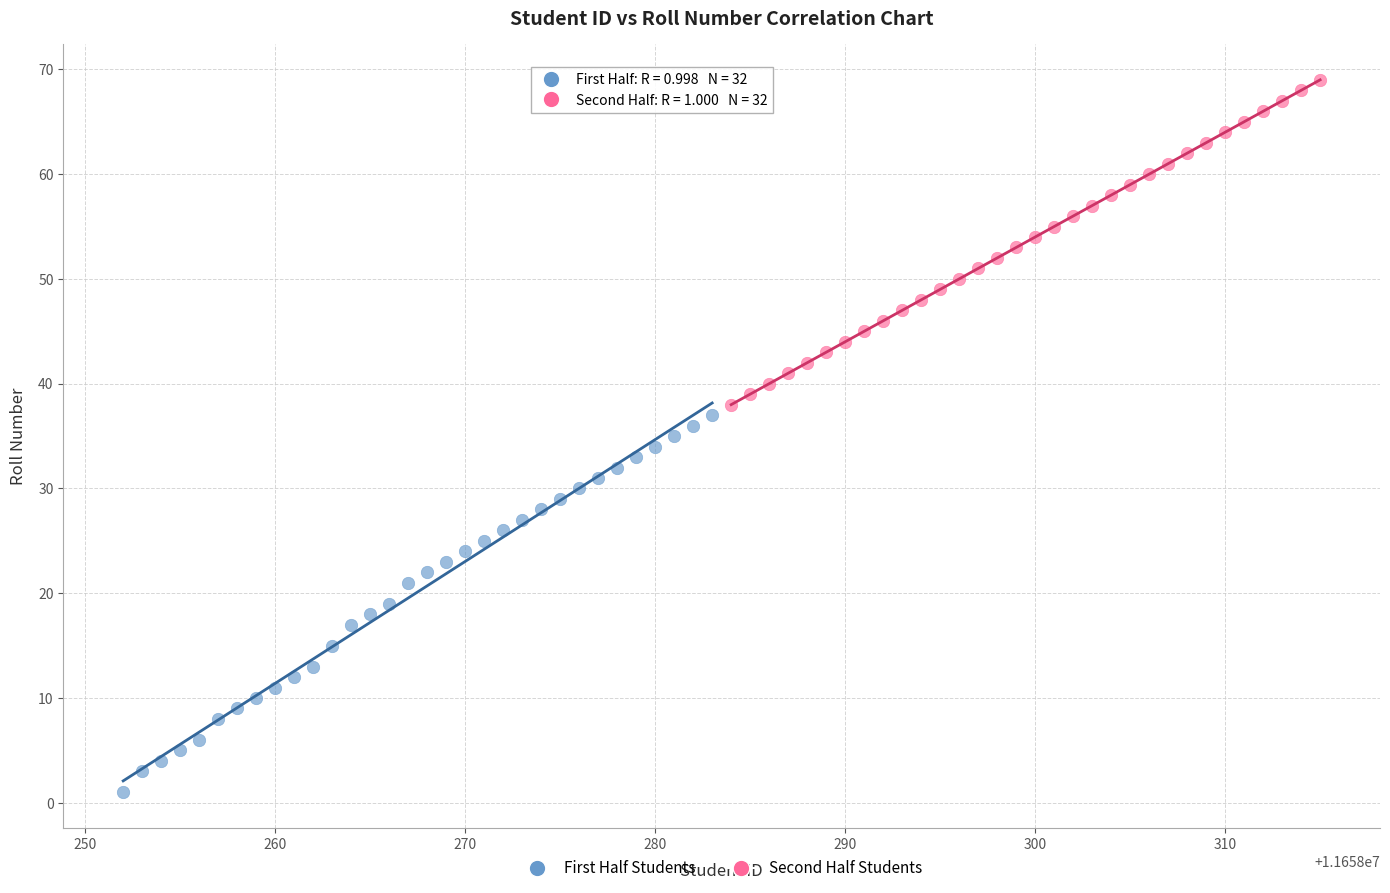

Which series reaches the maximum Y coordinate?

Second Half Students